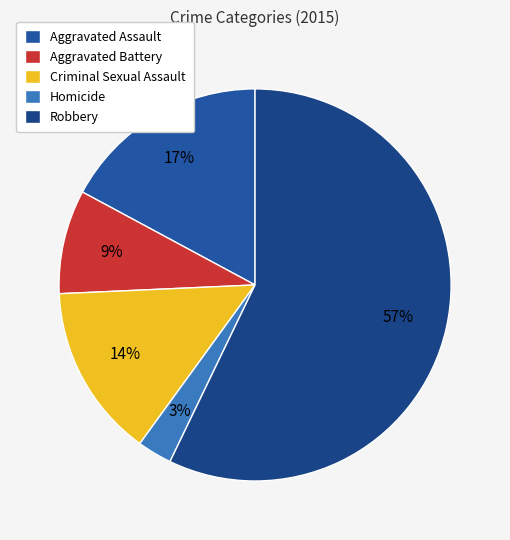

What percentage do Robbery and Aggravated Assault together represent?

74.3%